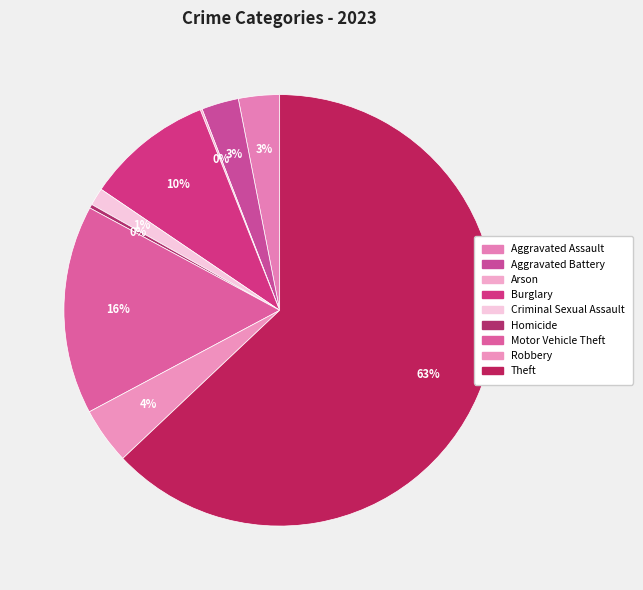

To the nearest percent, what is the difference between the Criminal Sexual Assault and Robbery slice percentages?

3%